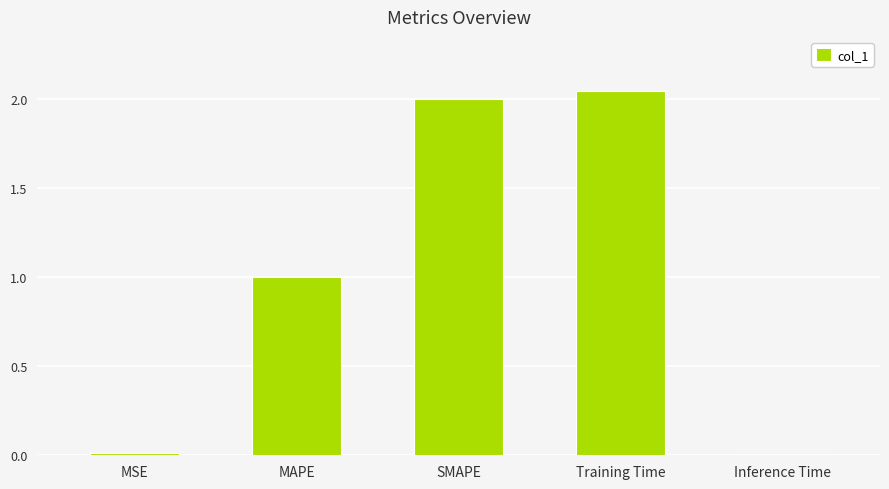

What is the average value?

1.0